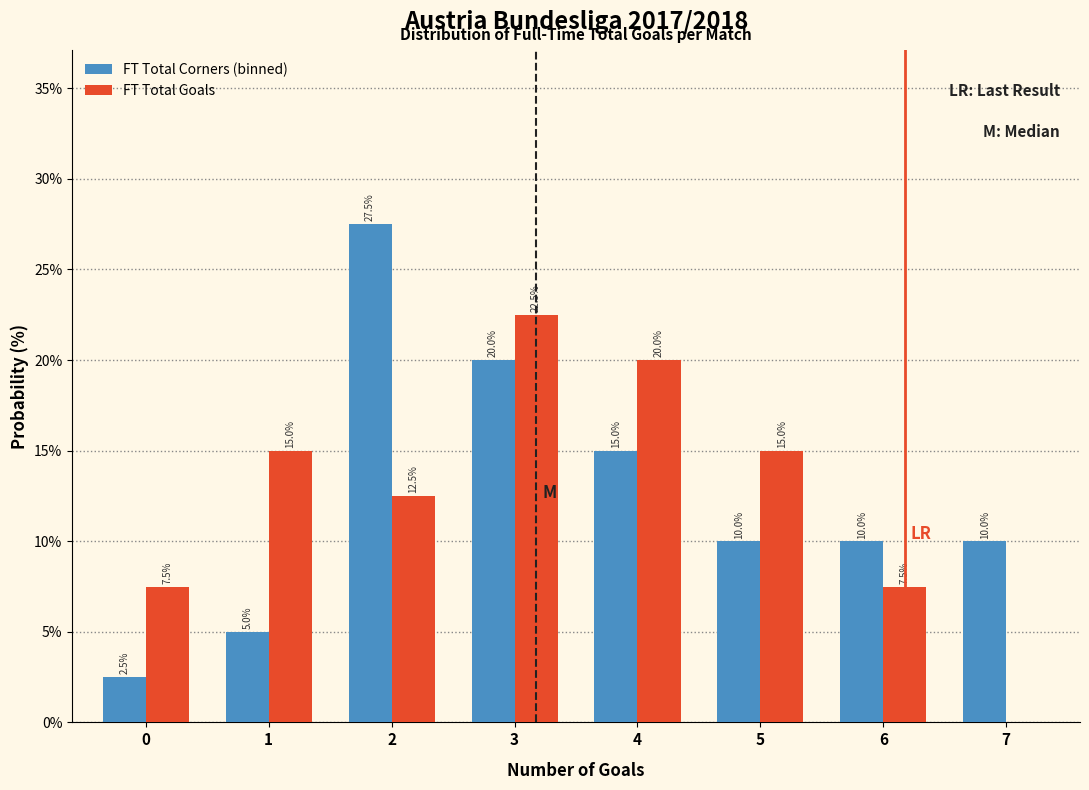

Reading left to right, transcribe all the data shown in this chart.

FT Total Corners (binned): 0=2.5	1=5.0	2=27.5	3=20.0	4=15.0	5=10.0	6=10.0	7=10.0
FT Total Goals: 0=7.5	1=15.0	2=12.5	3=22.5	4=20.0	5=15.0	6=7.5	7=0.0